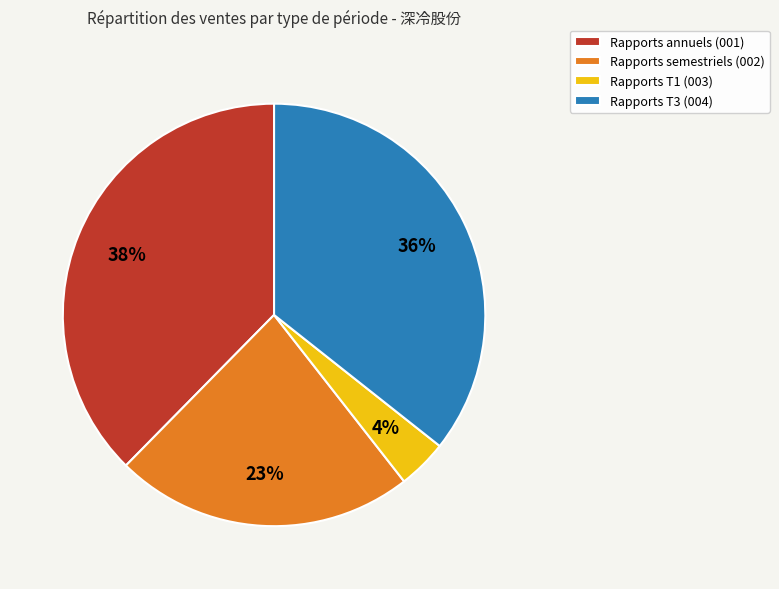

To the nearest percent, what is the difference between the largest and smallest slice percentages?

34%